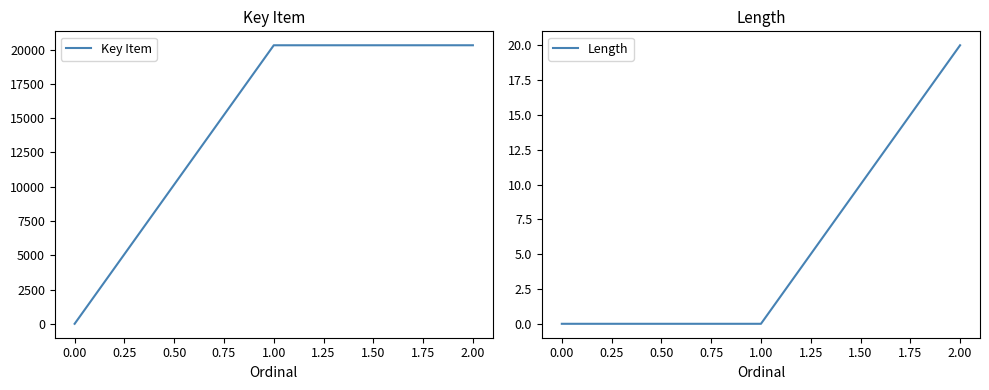

True or false: Key Item has a value of 12319 at 0.00.

False